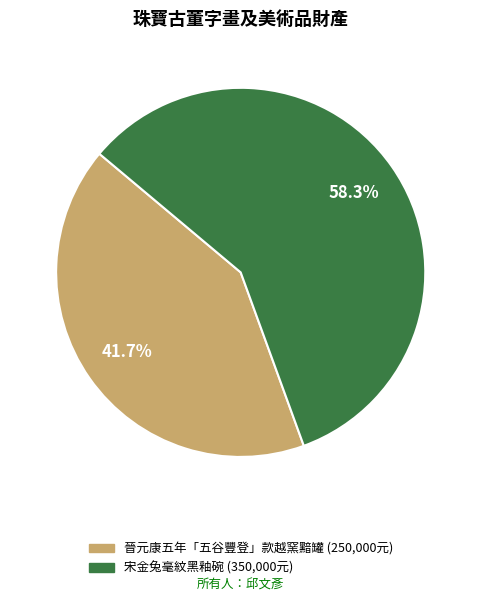

To the nearest percent, what portion does 宋金兔毫紋黑釉碗 represent?

58%